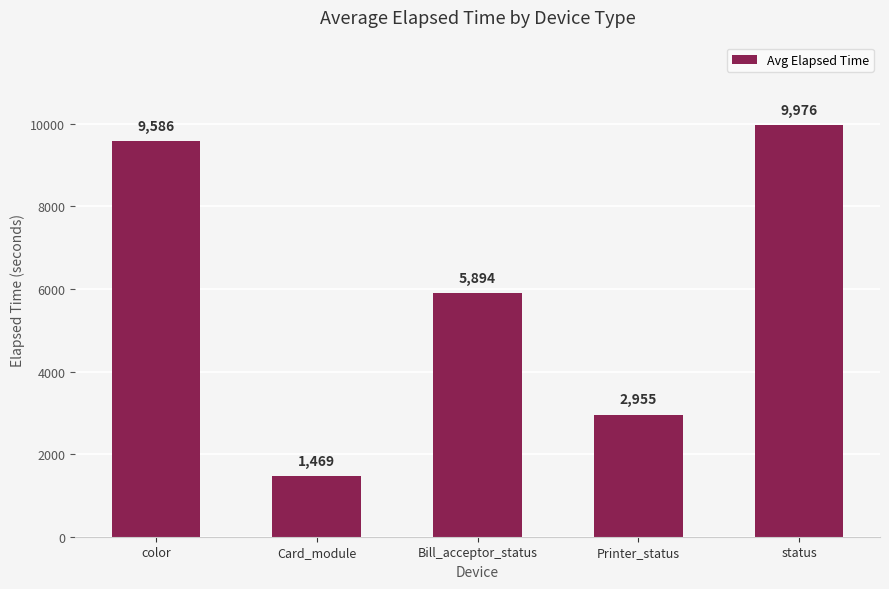

Reading left to right, list all the values displayed in this chart.

9586	1469	5894	2955	9976